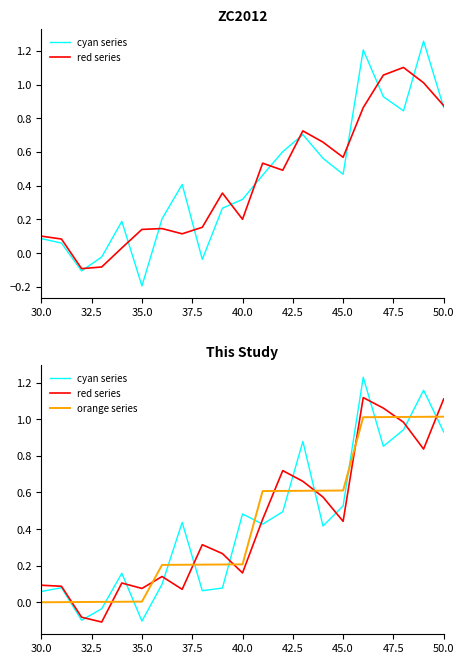

True or false: cyan series has more than 2 interior local peaks.

True